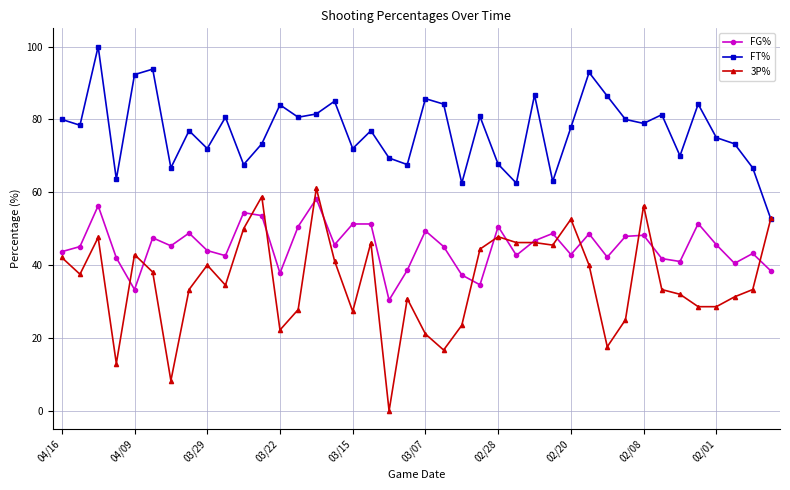

True or false: FT% has more than 1 interior local peaks.

True